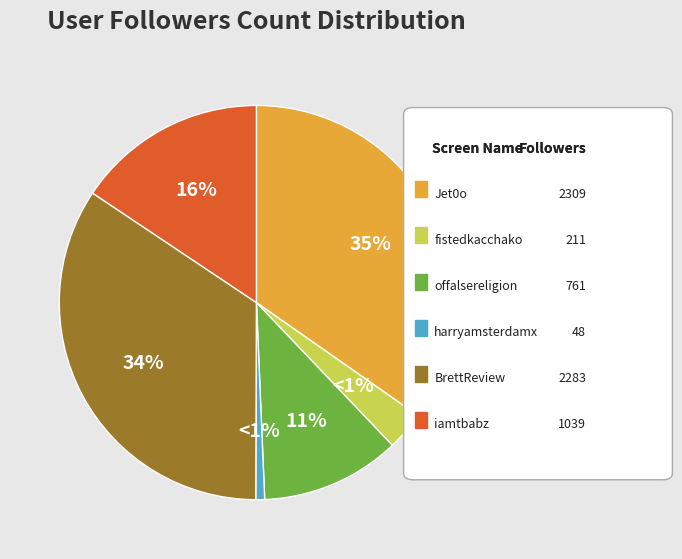

Combined, do BrettReview and harryamsterdamx account for over 50%?

No